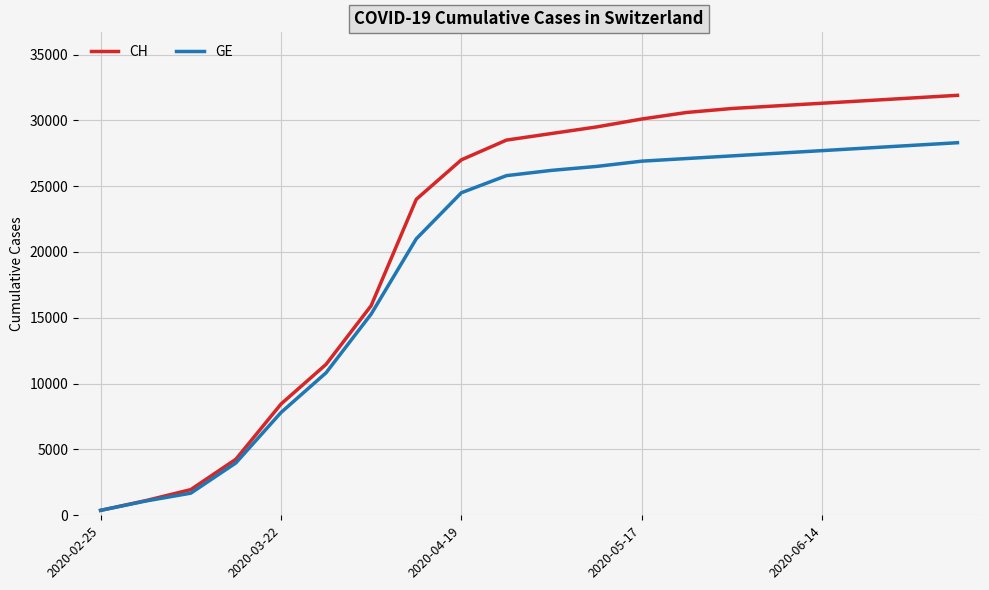

What is the highest value of the CH series?

31900